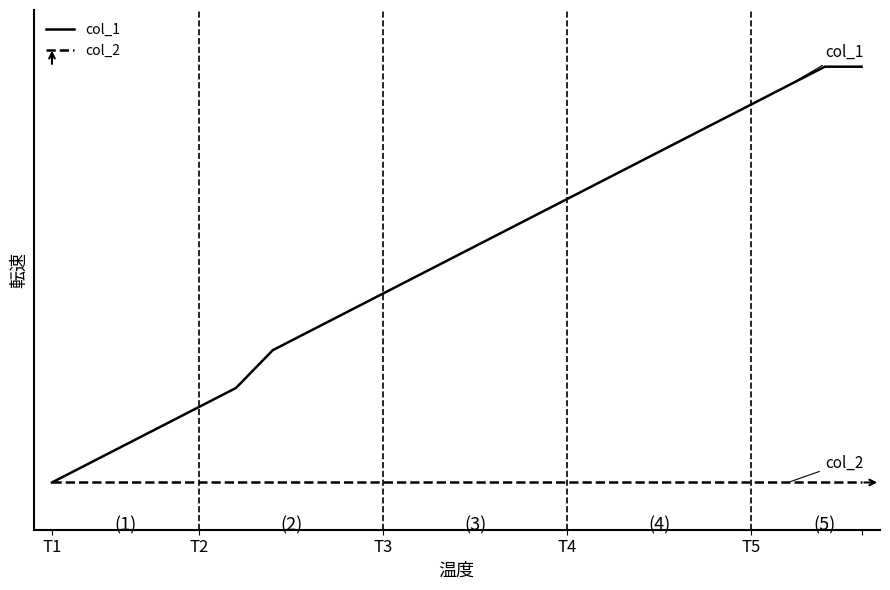

Does the chart display data point markers on the line(s)?

No